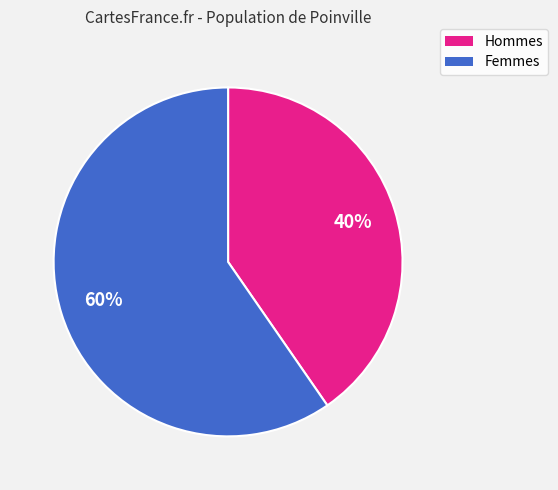

To the nearest percent, what is the average slice percentage?

50%